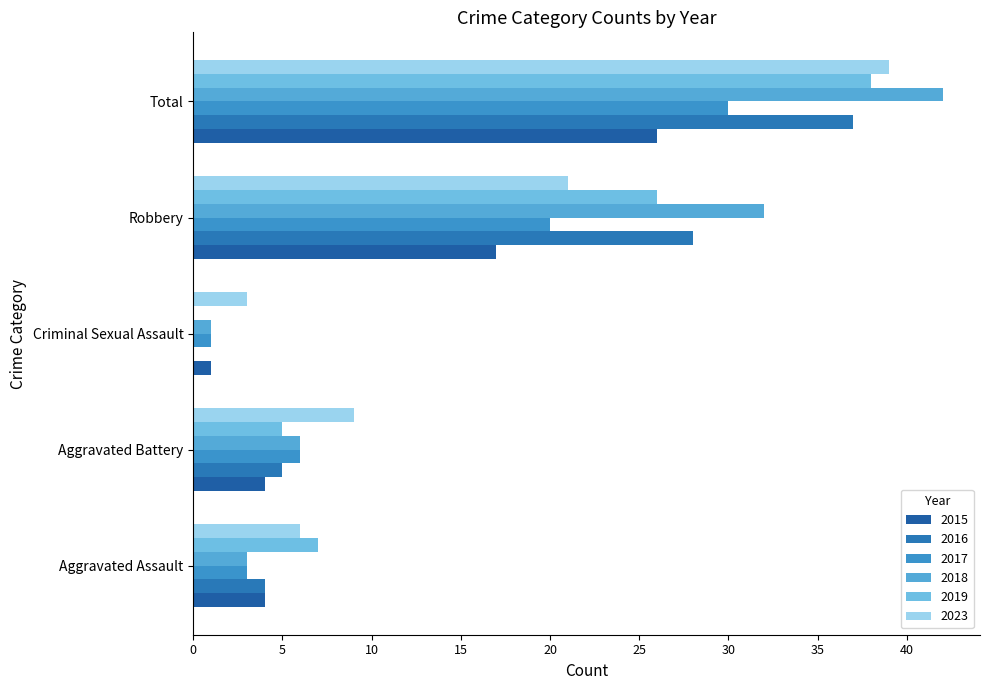

What is the highest value of the 2016 series?

37